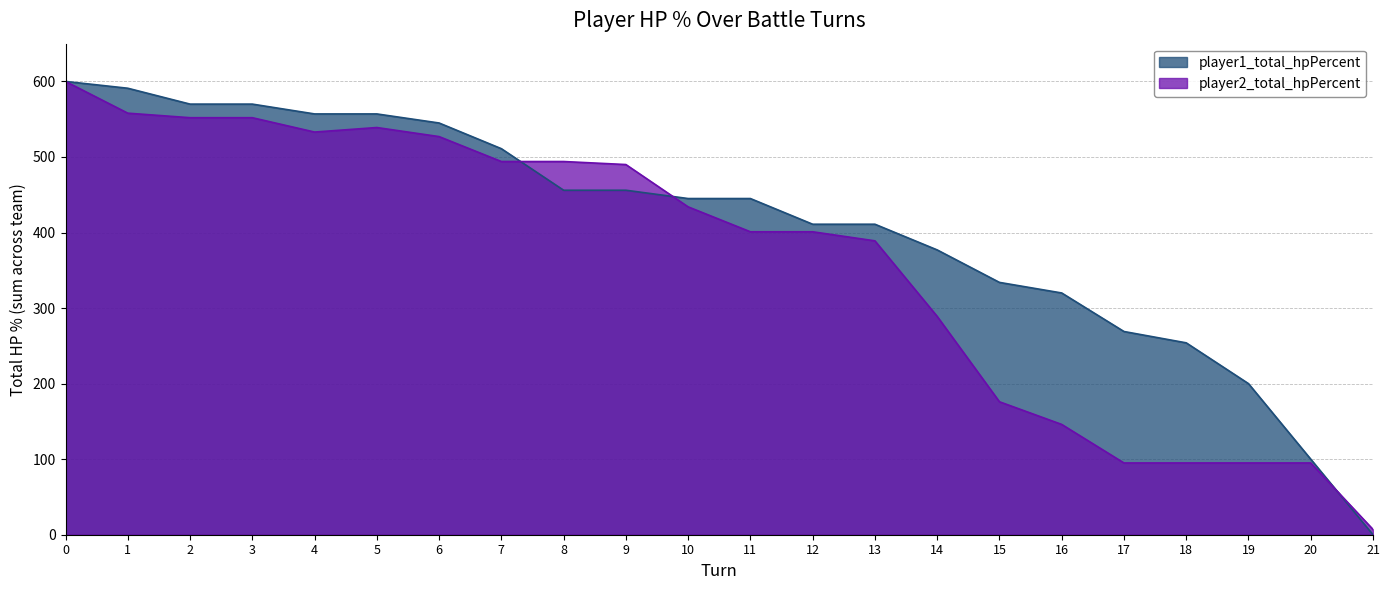

What is the lowest value of the player2_total_hpPercent series?

7